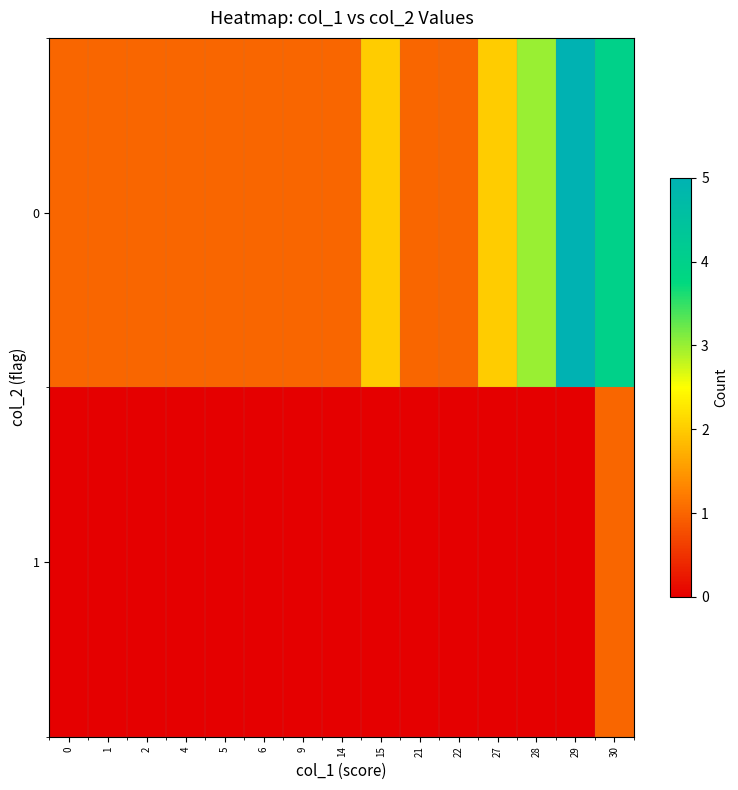

Rank the series by their average value, from lowest to highest.

row_1, row_0